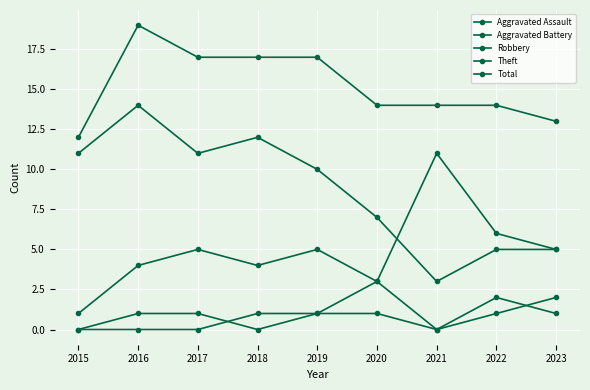

How many Aggravated Assault values are between 0 and 1?

8